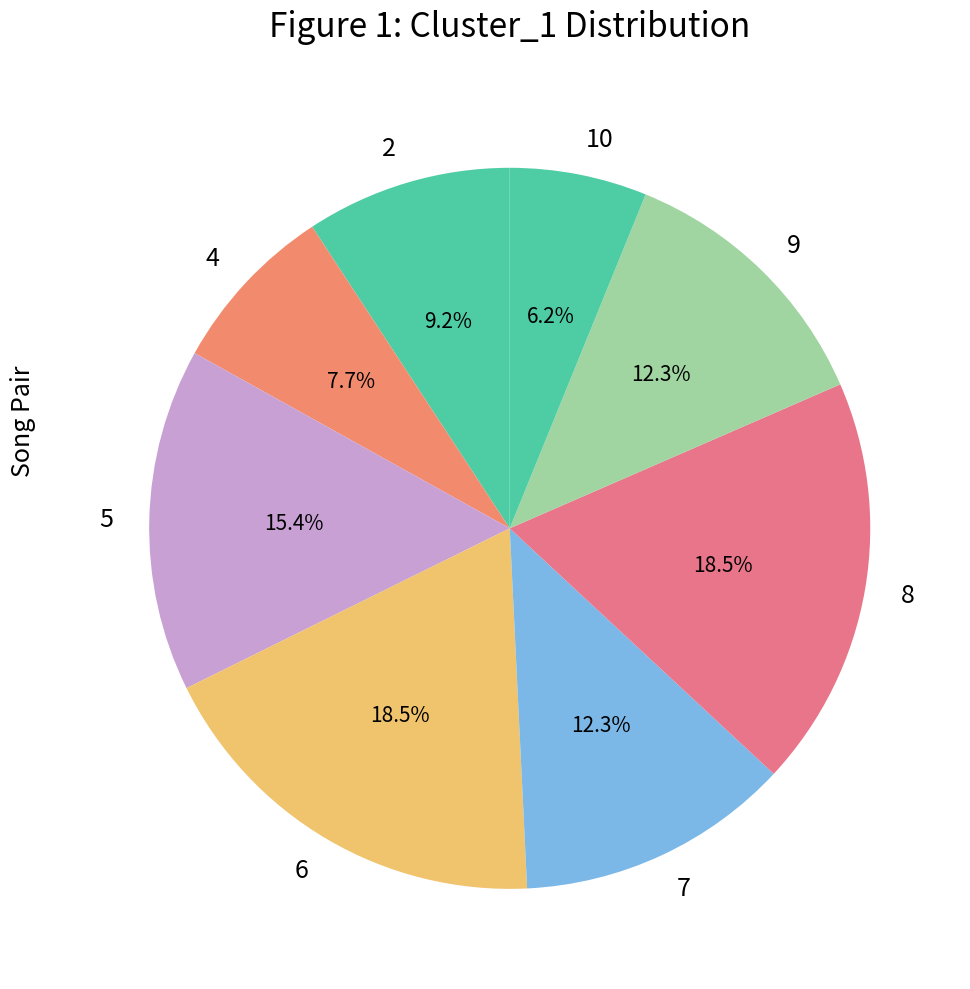

To the nearest percent, what percentage of the pie is 5?

15%